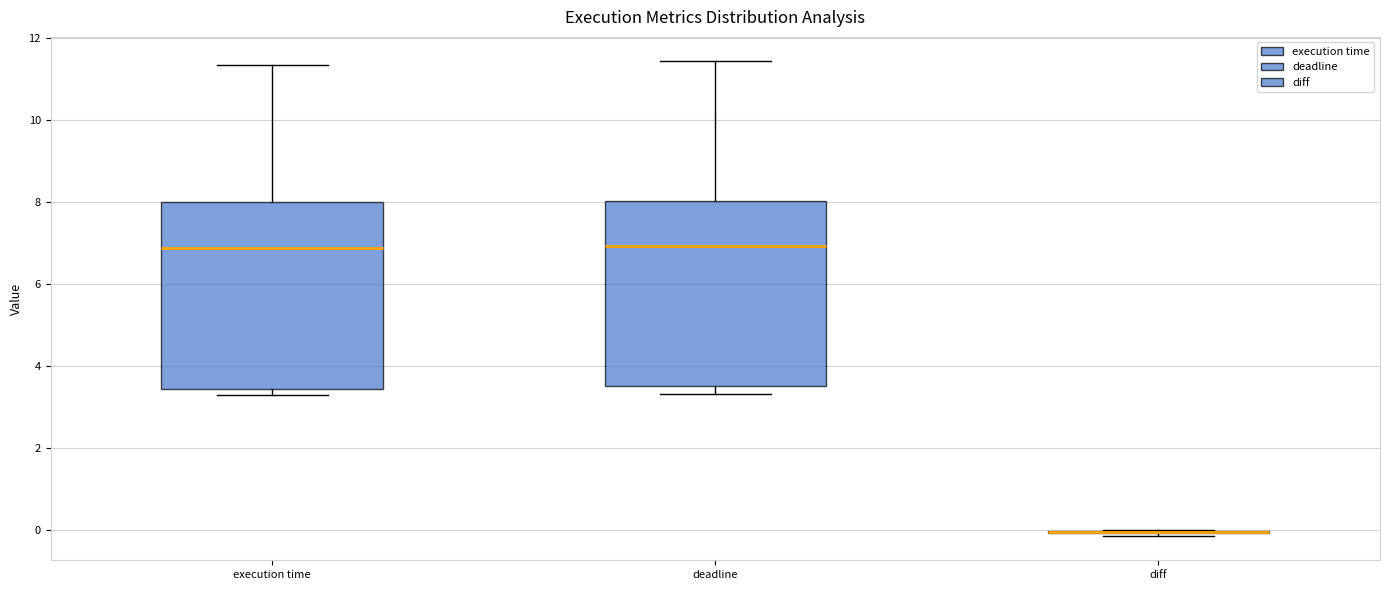

Reading left to right, read every box against the y-axis: the position of its median line, the range the box covers, and the ends of its whiskers. The values are not printed on the chart, so give them approximately, as read against the axis.

execution time: median 6.8, box 3.4 to 8.0, whiskers 3.2 to 11.4
deadline: median 7.0, box 3.6 to 8.0, whiskers 3.4 to 11.4
diff: box collapsed to a line at 0.0, whiskers -0.2 to 0.0